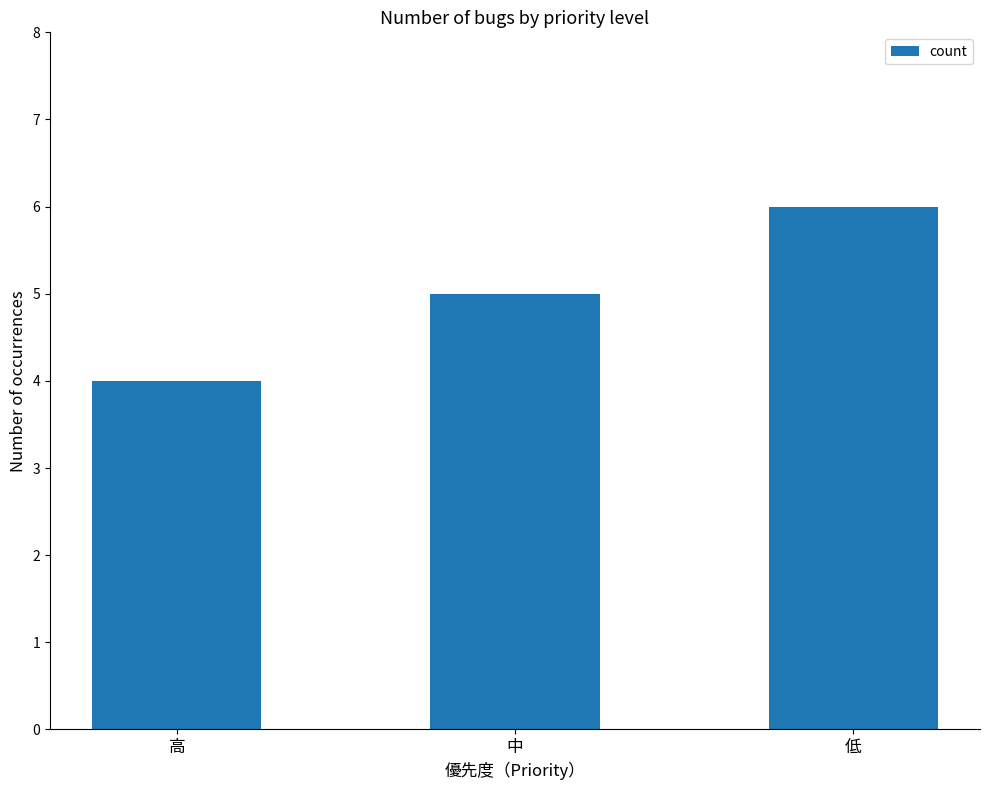

Is it true that the value at 高 is 2?

False